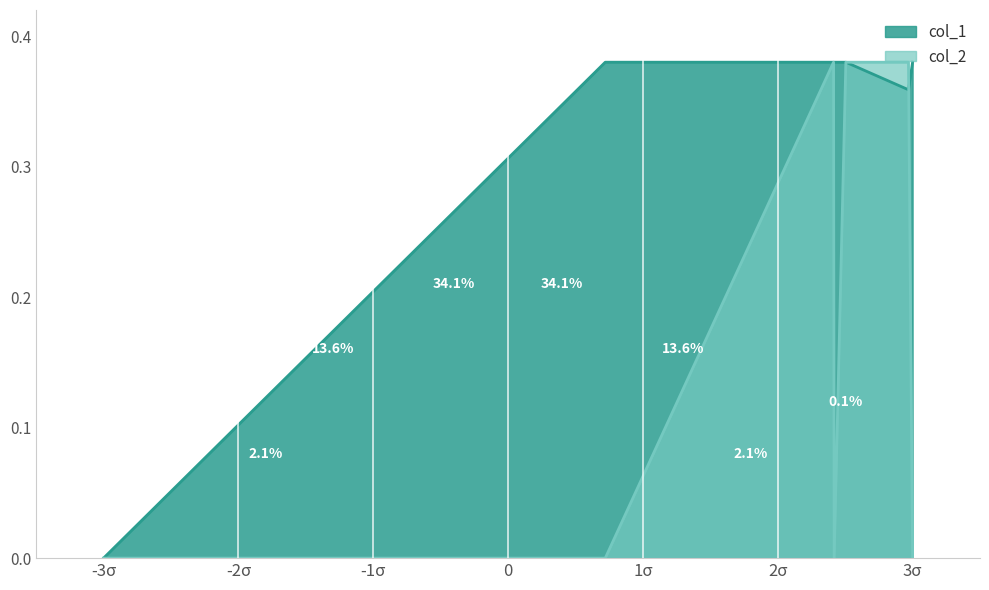

How many interior local peaks does the col_2 series have?

1